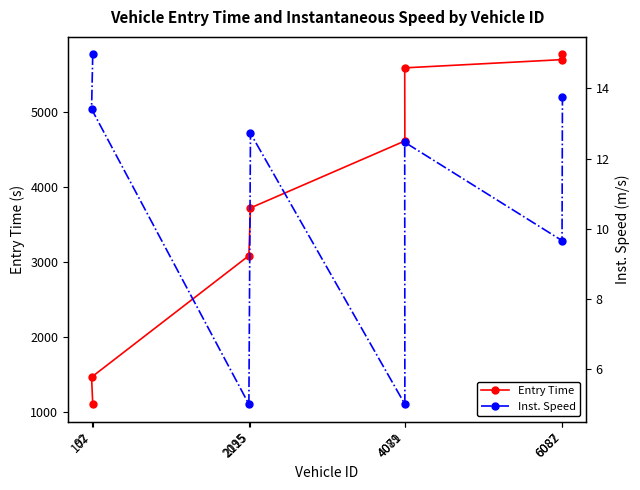

Which has a higher value, 2095 or 92?

2095